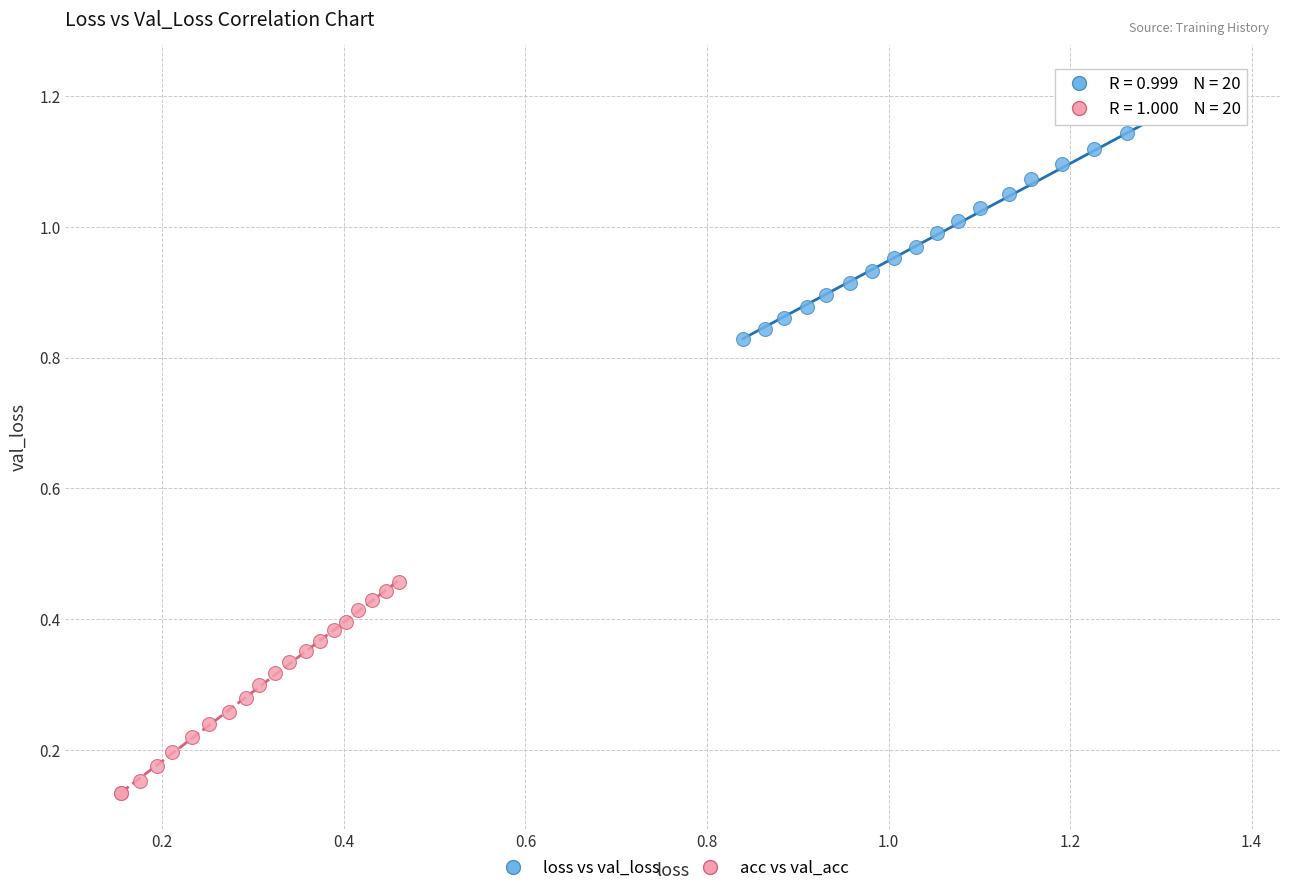

Which series contains the lowest Y value?

acc vs val_acc